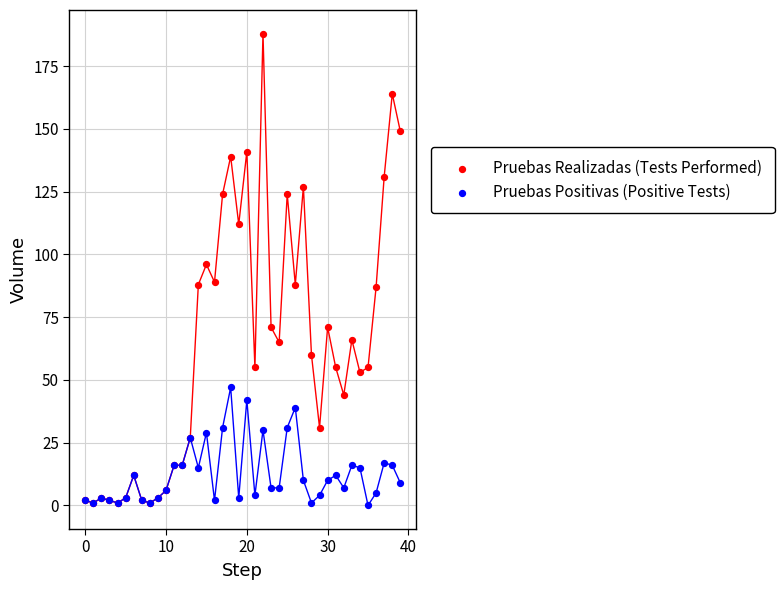

Which series has the widest spread of Y values?

Pruebas Realizadas (Tests Performed)